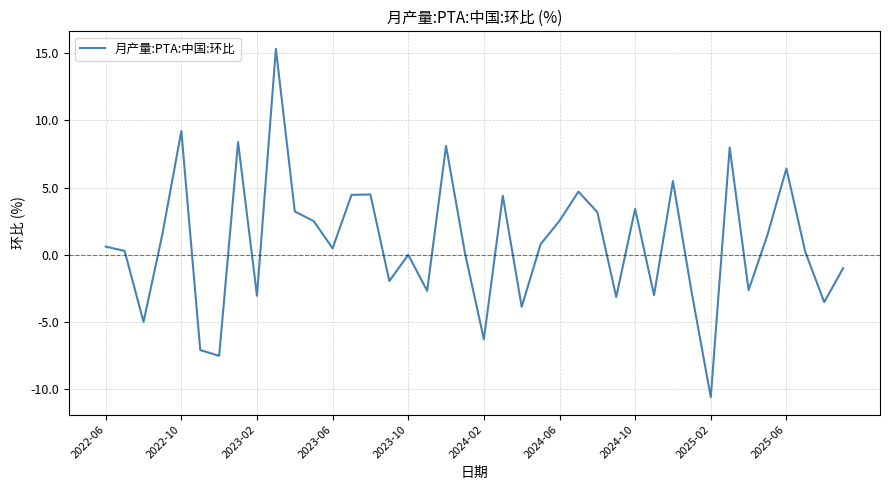

What is the difference between the maximum and minimum values?

25.9